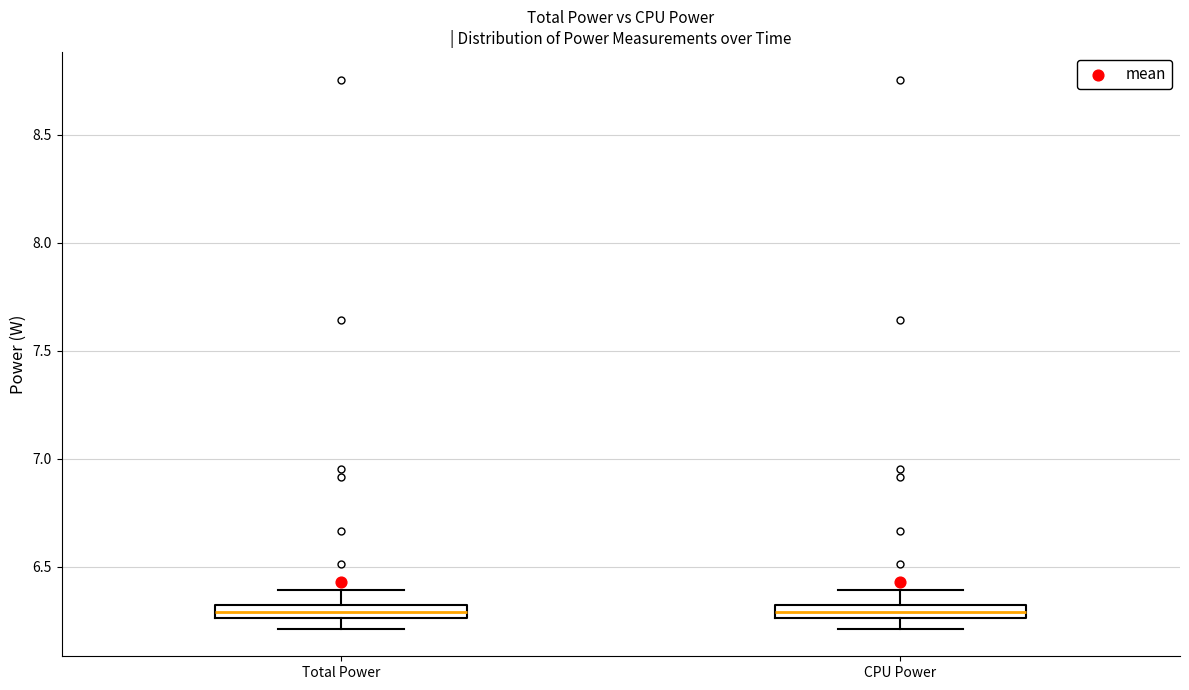

Where does the upper whisker of the box for CPU Power end on the y-axis? The values are not printed on the chart, so give them approximately, as read against the axis.

6.40